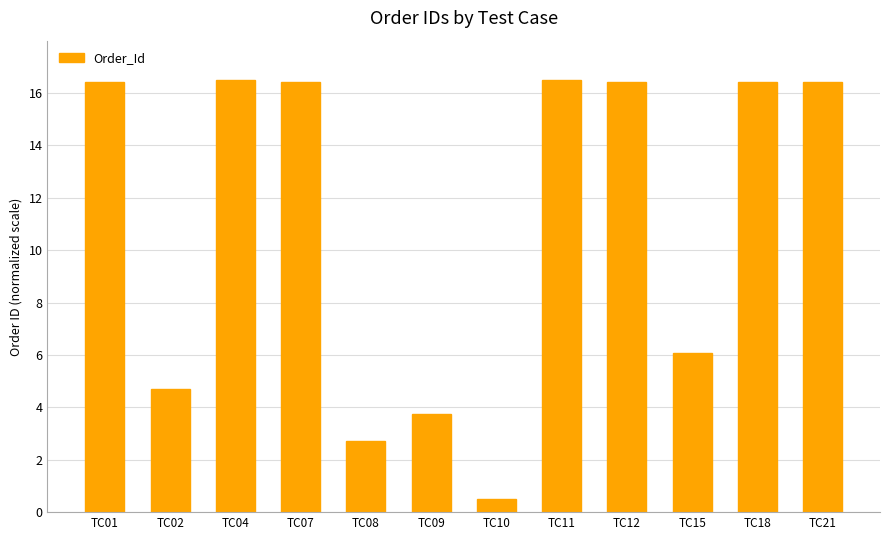

Reading left to right, extract all data points from this chart.

16.4	4.7	16.5	16.4	2.7	3.7	0.5	16.5	16.4	6.1	16.4	16.4